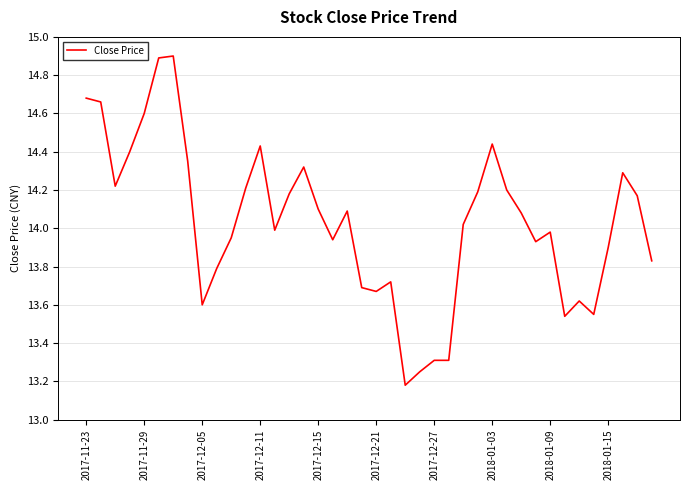

What is the greatest value displayed?

14.9